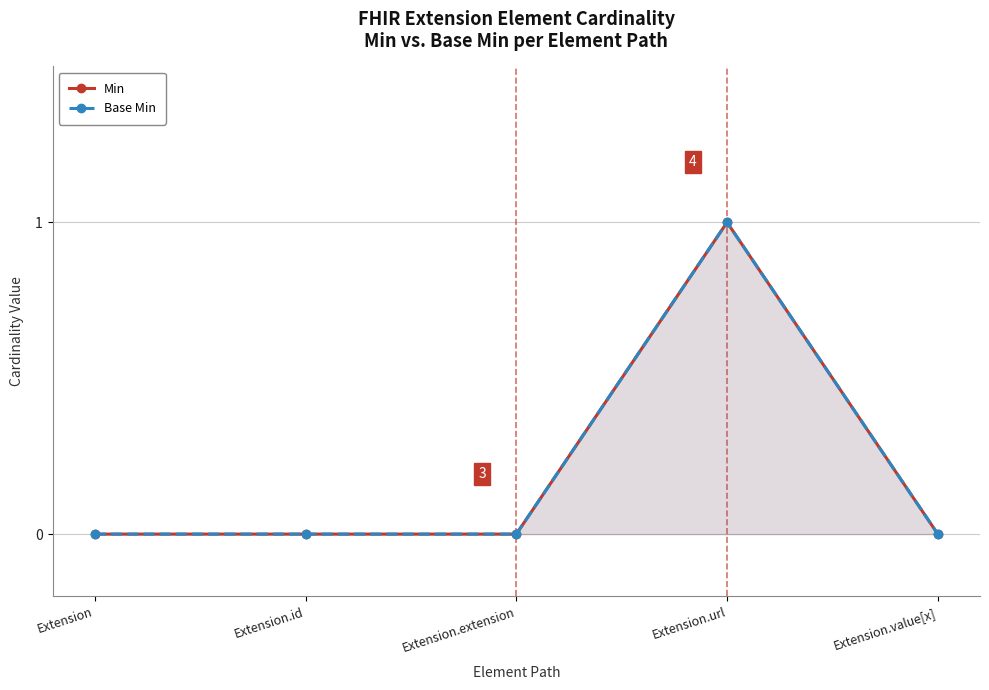

How many lines are shown in the chart?

2